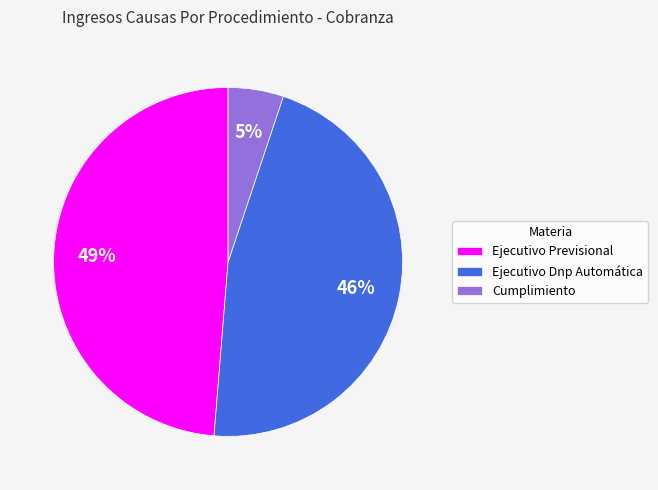

True or false: Cumplimiento accounts for 5% of the total.

True